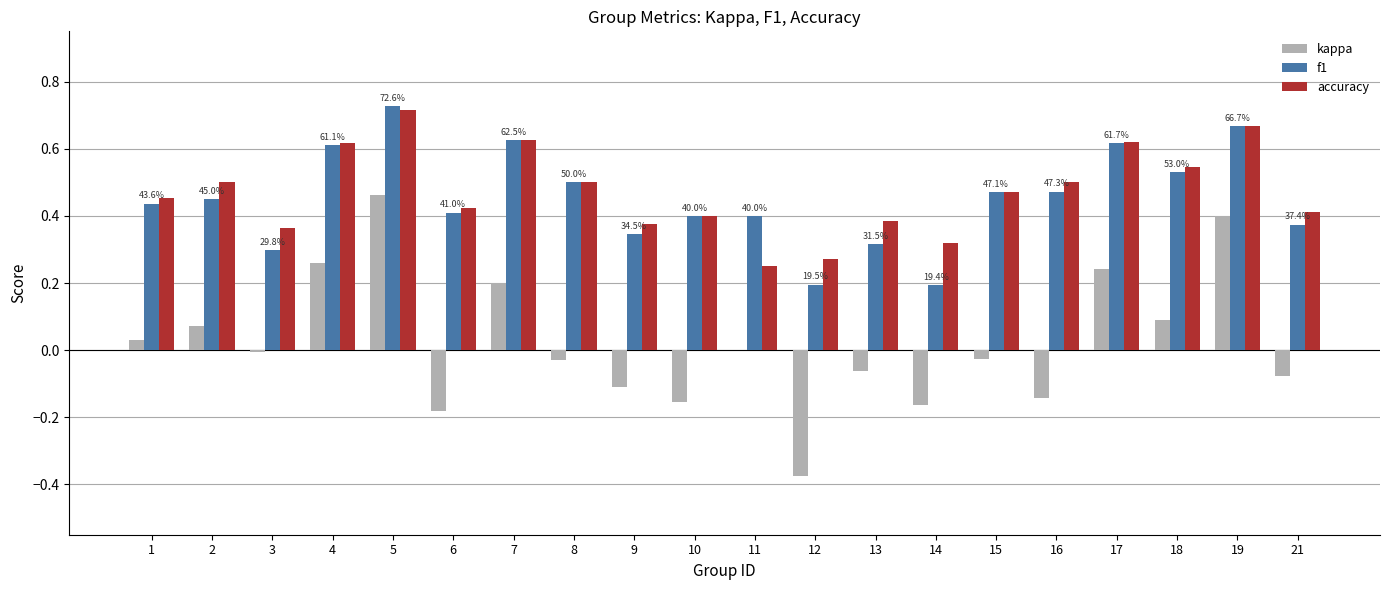

The value of f1 at 7 is 0.9. True or false?

False